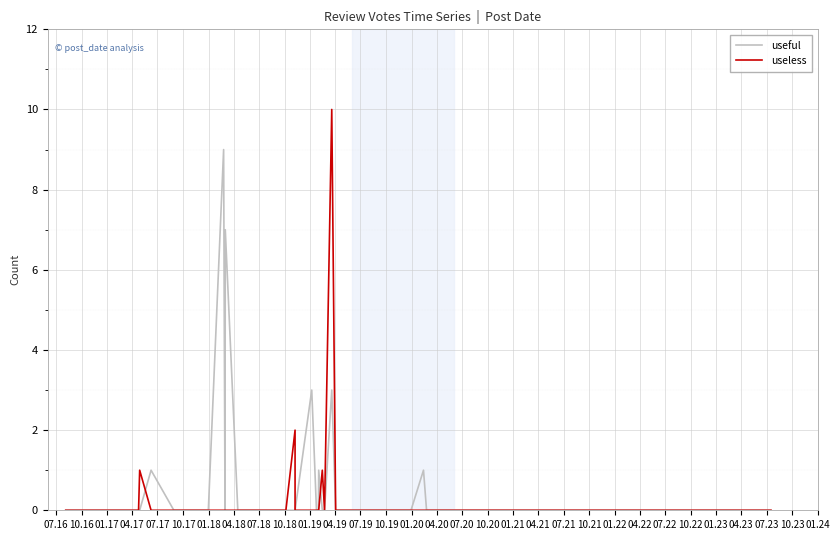

Where is the first local maximum for useful?

07.17